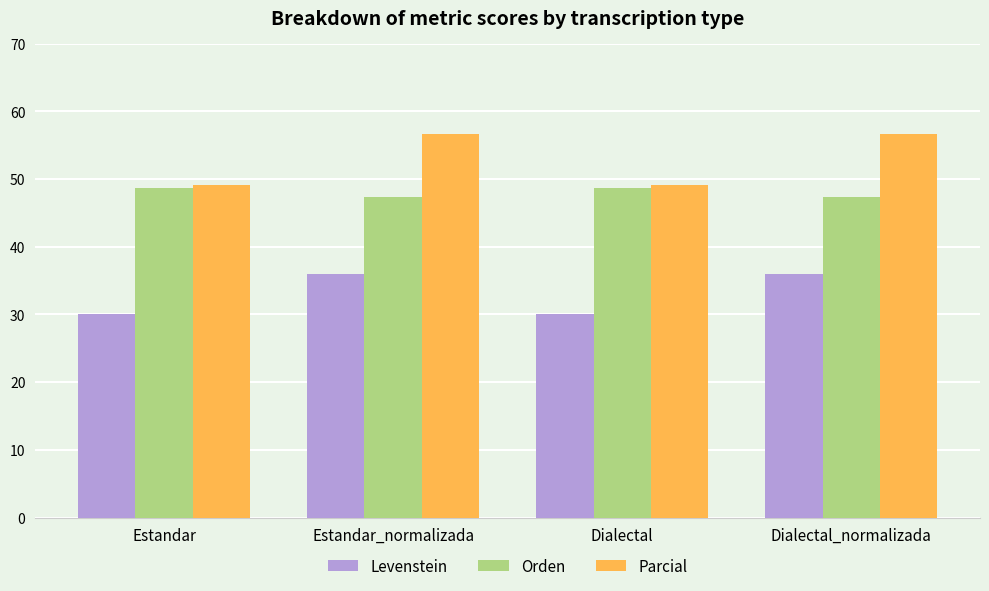

List the series in order of their peak value, highest first.

Parcial, Orden, Levenstein